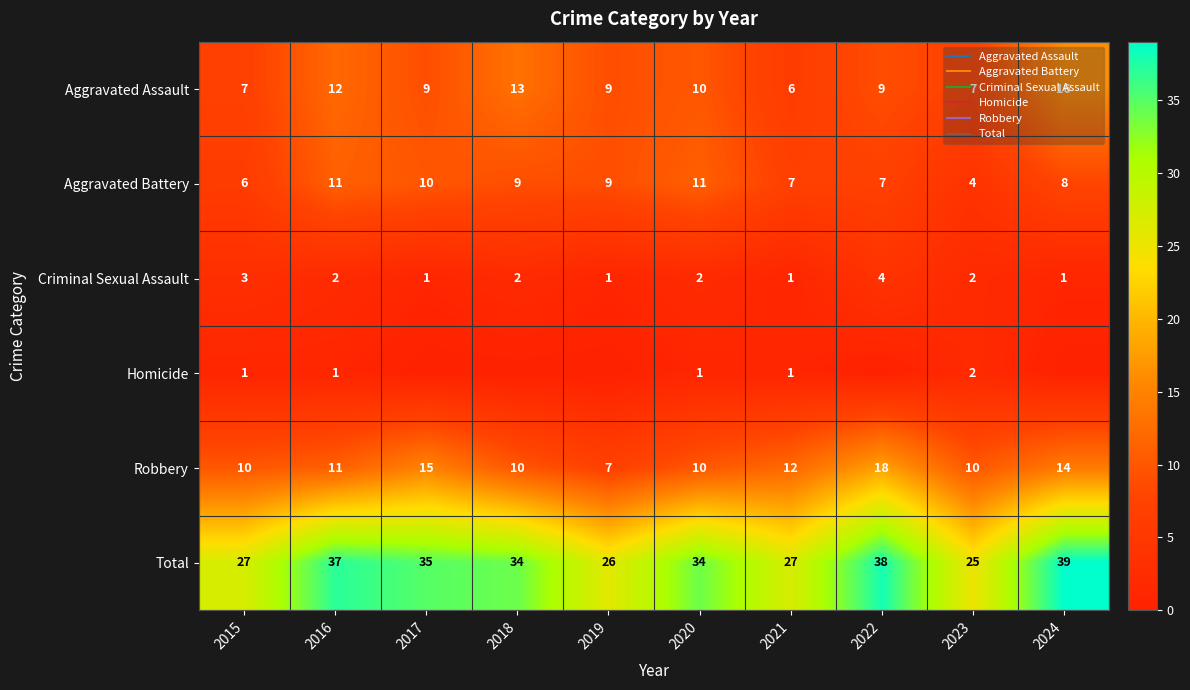

The Aggravated Battery series shows 11 at 2020. True or false?

True